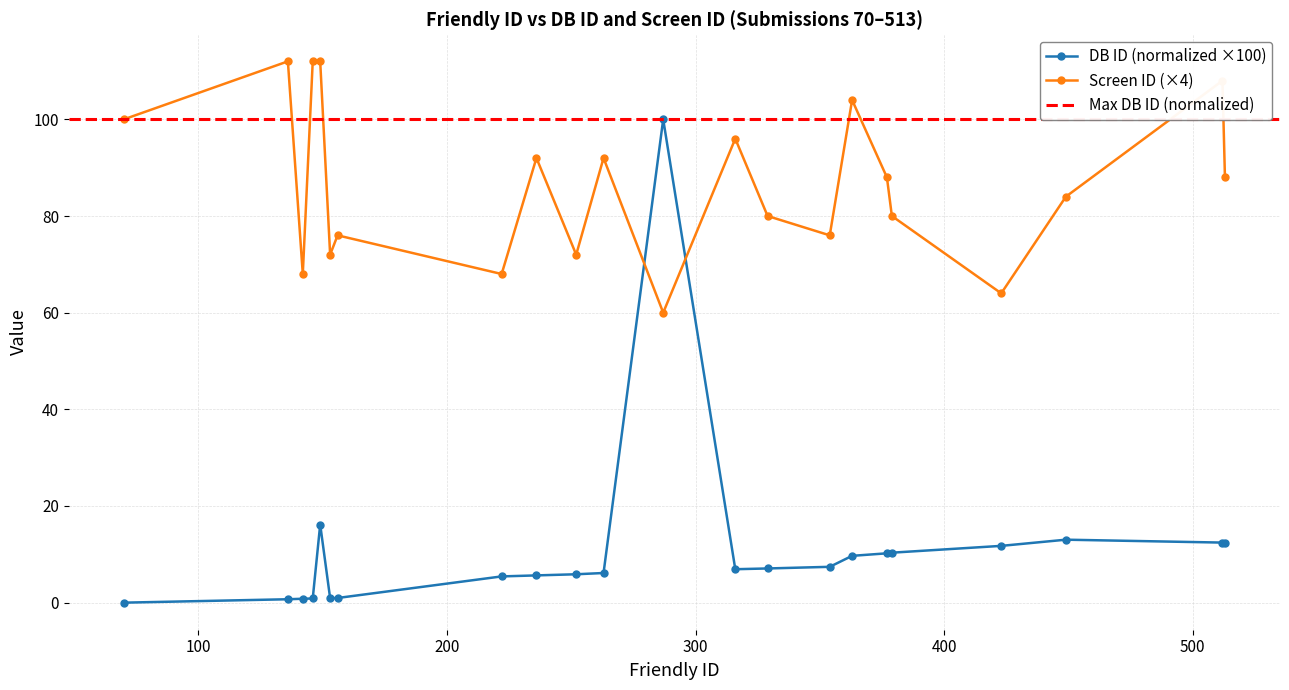

After their last crossing, which series has the higher values: DB ID (normalized ×100) or Screen ID (×4)?

Screen ID (×4)